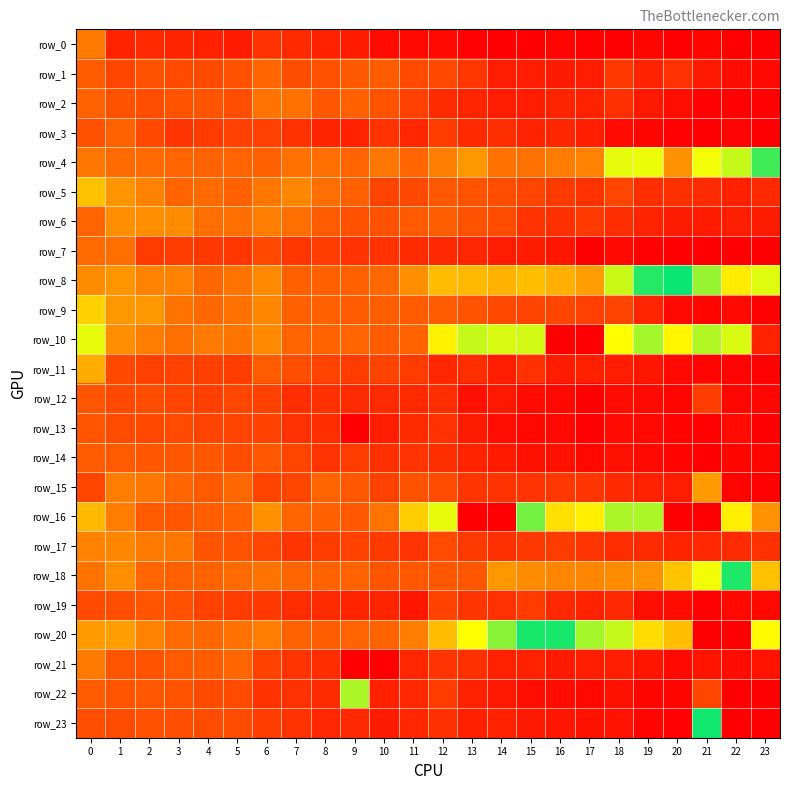

True or false: row_22 has a value of 0.0 at 14.

True